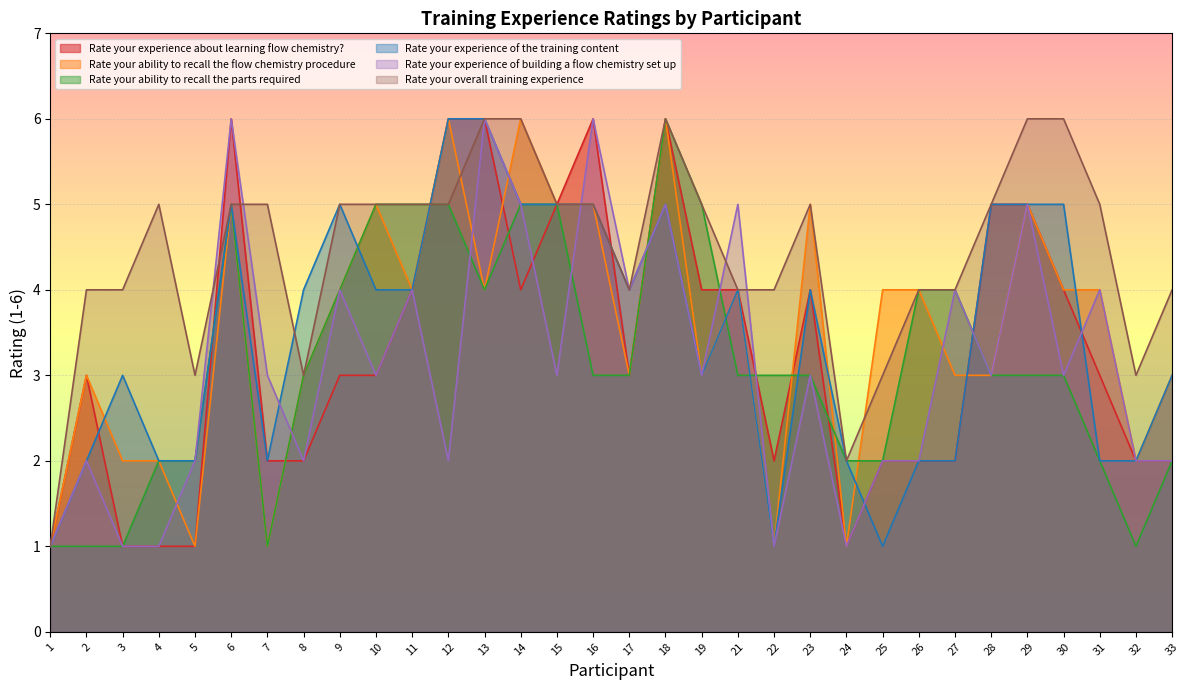

Count the Rate your experience of building a flow chemistry set up values in the range 2 to 4.

20